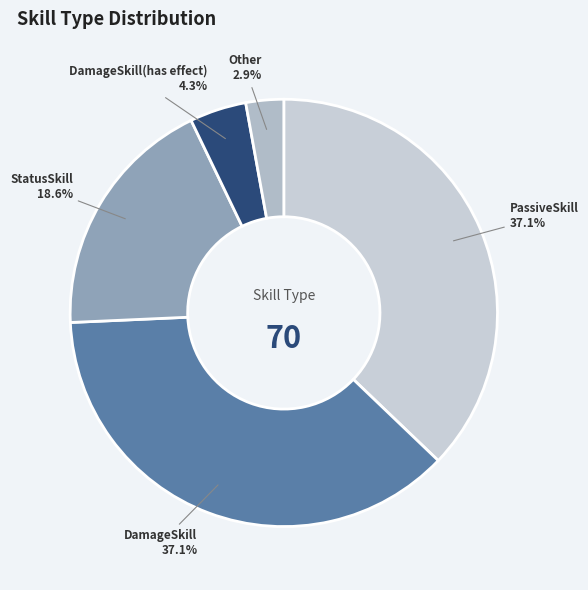

To the nearest percent, what is the difference between the DamageSkill(has effect) and StatusSkill slice percentages?

14%